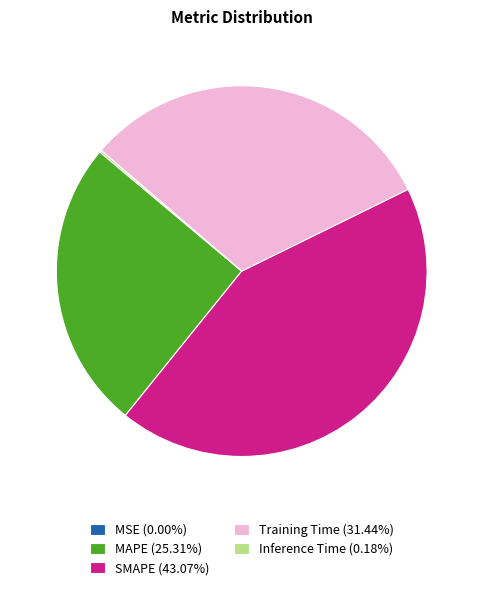

Is SMAPE the majority of the pie?

No